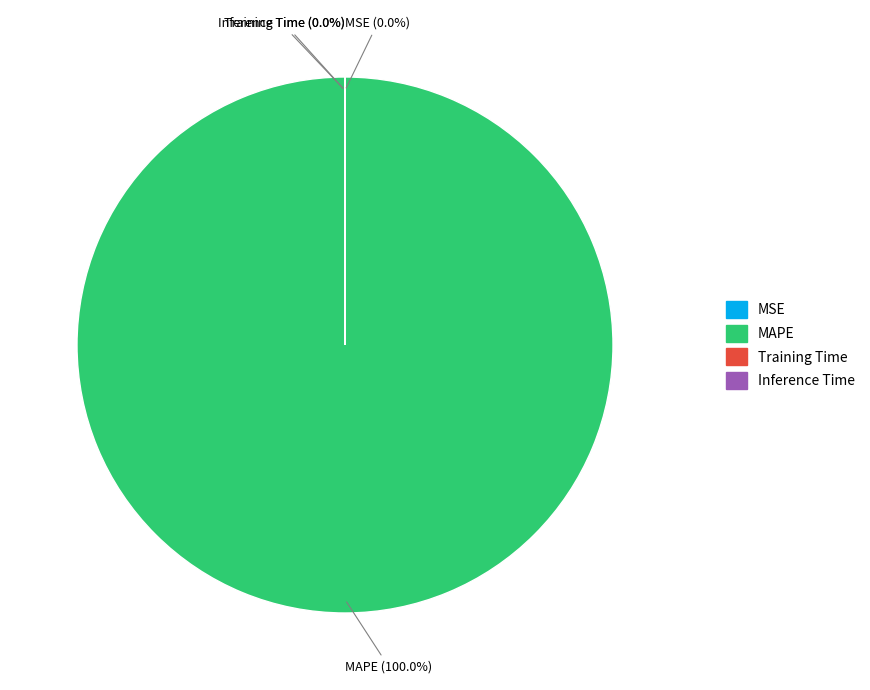

To the nearest percent, what is the difference between the largest and smallest slice percentages?

100%